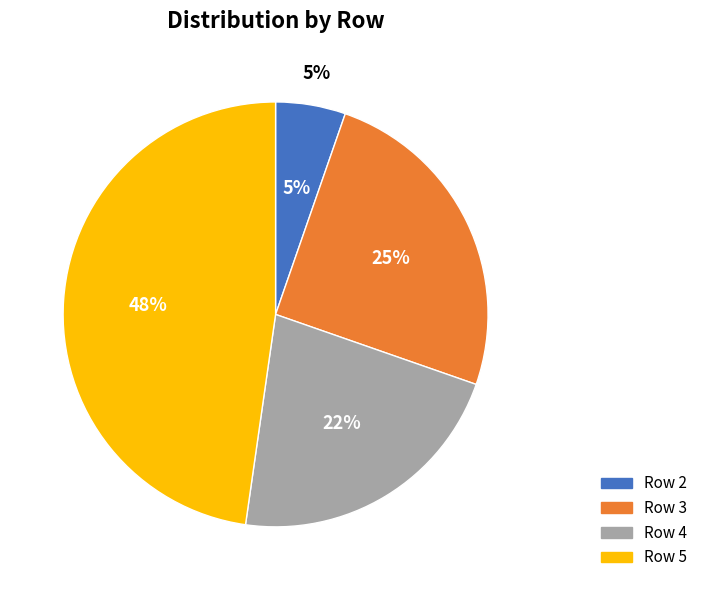

Is there a majority slice in this chart?

No